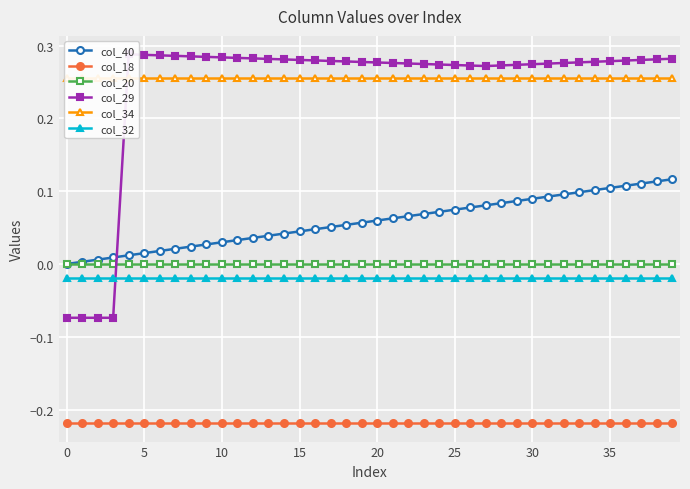

True or false: col_32 and col_40 cross at least once.

False